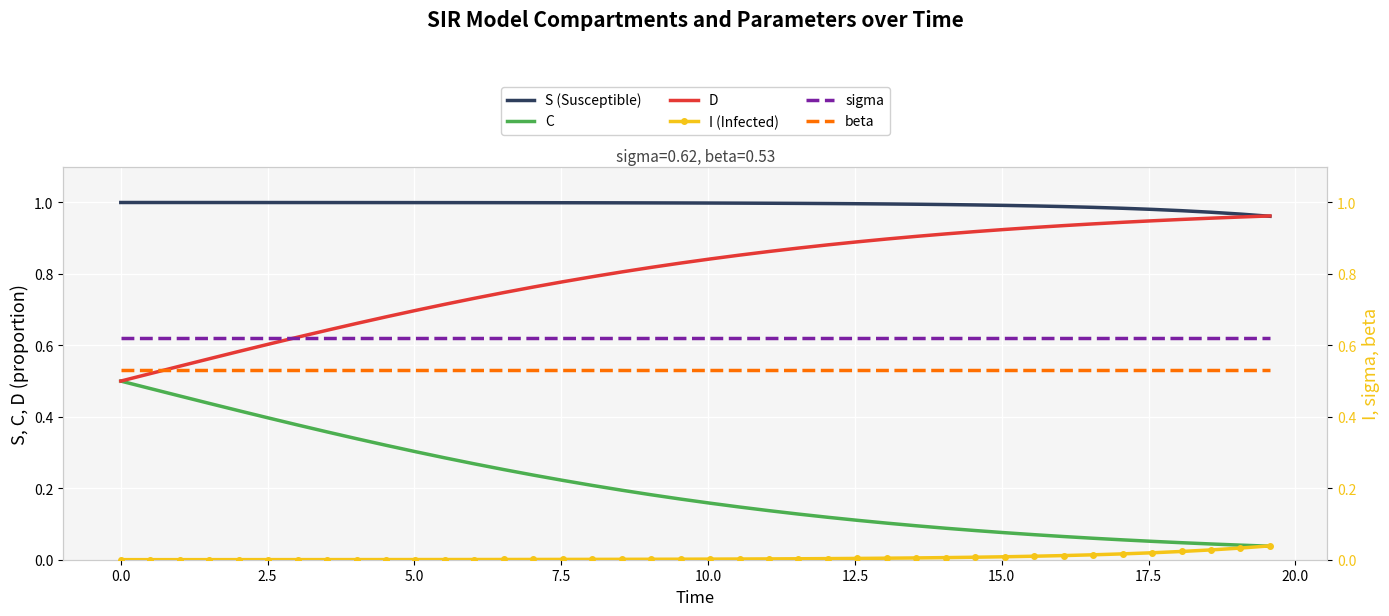

Rank the series by their maximum value, from highest to lowest.

S (Susceptible), D, sigma, beta, C, I (Infected)